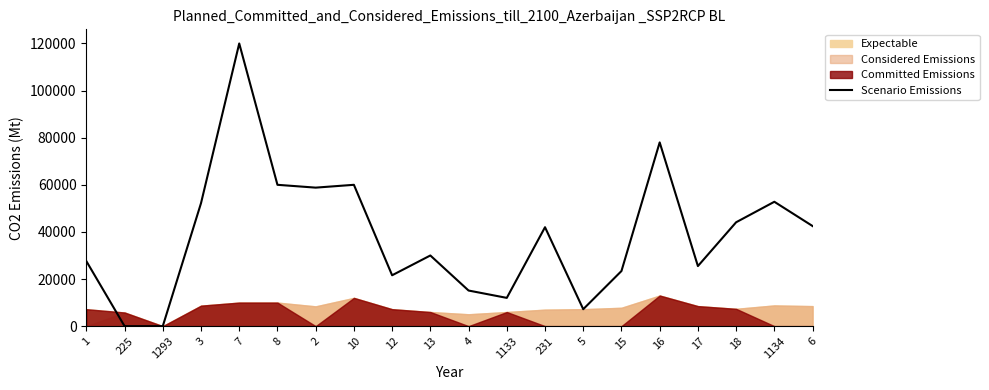

How many positive values are there?

18